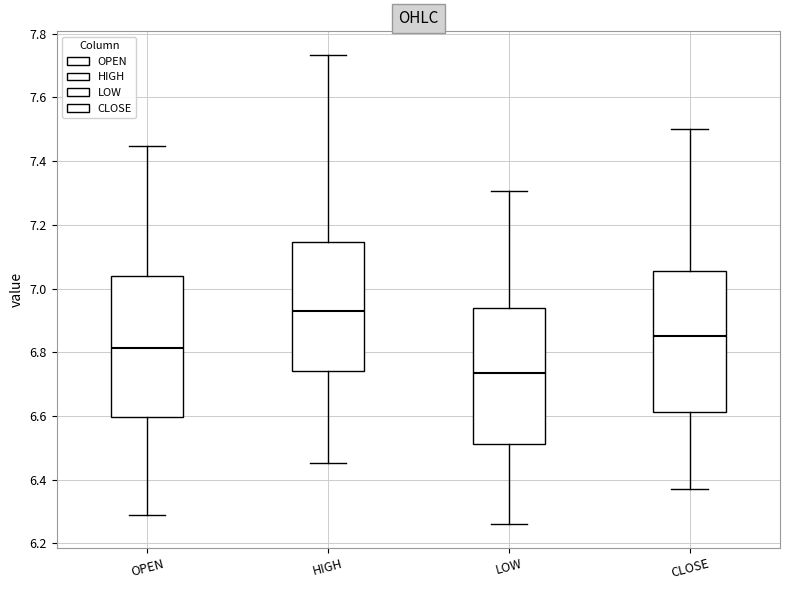

Which box has the lowest median line?

LOW